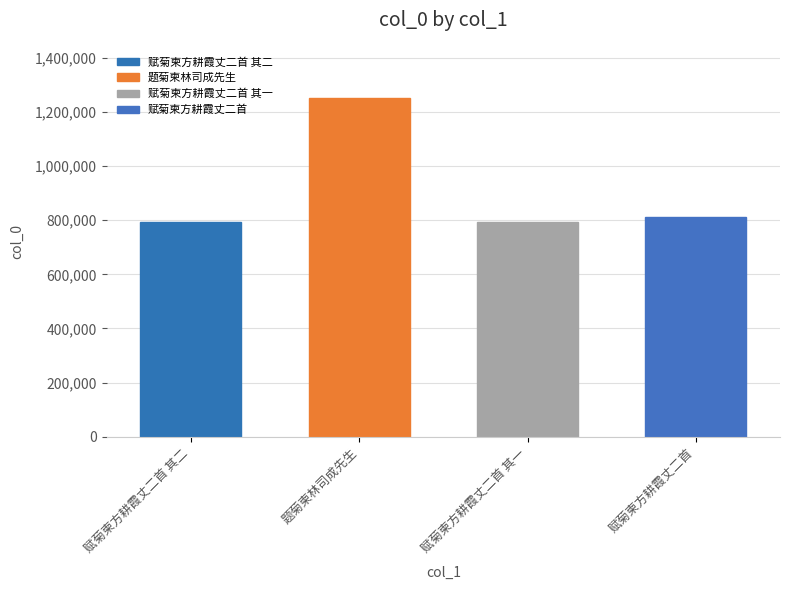

What is the change in value from 题菊柬林司成先生 to 赋菊柬方耕霞丈二首 其一?

-459656